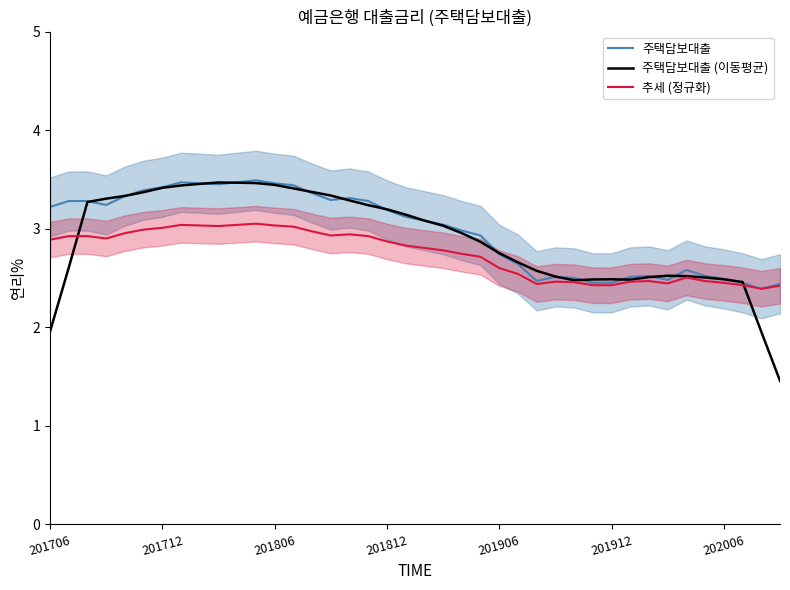

What are all the series names shown in the legend?

주택담보대출, 주택담보대출 (이동평균), 추세 (정규화)